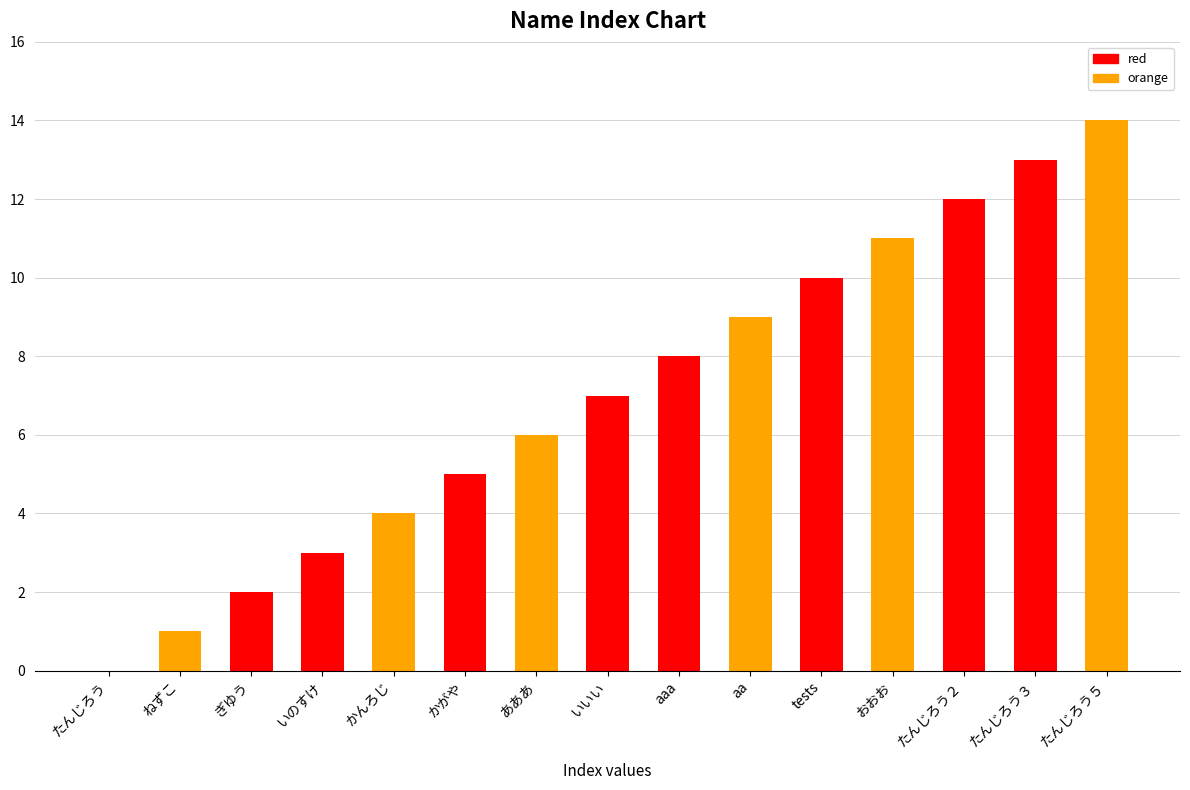

Reading right to left, extract all data points from this chart.

14	13	12	11	10	9	8	7	6	5	4	3	2	1	0